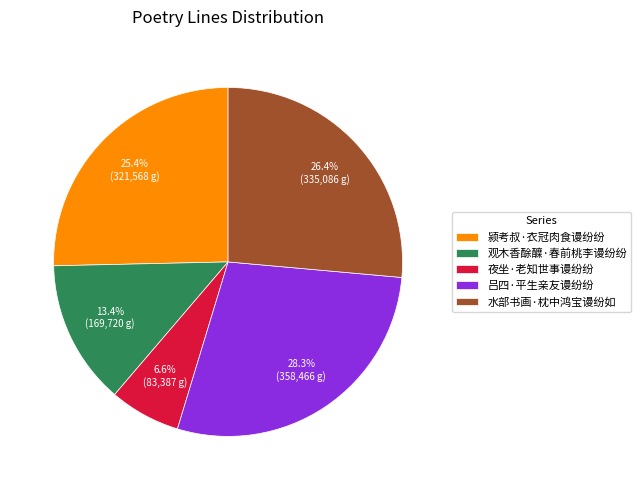

To the nearest percent, what portion does 夜坐·老知世事谩纷纷 represent?

7%